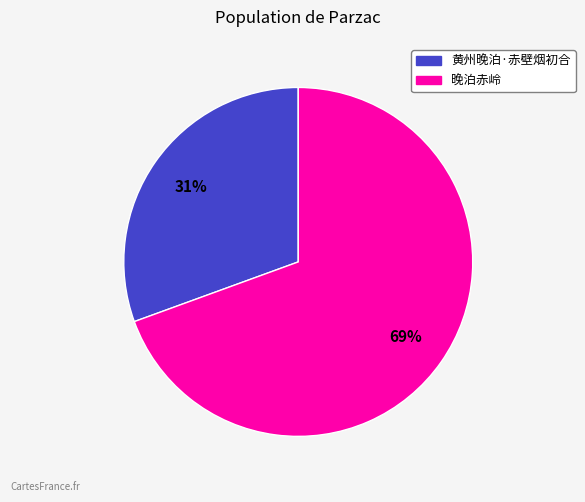

Between 晚泊赤岭 and 黄州晚泊·赤壁烟初合, which is larger?

晚泊赤岭